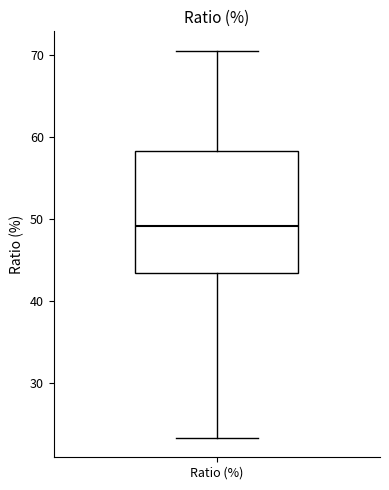

Transcribe this box plot: give where the median line is, the range the box spans, and where the two whiskers end, as read against the y-axis. The values are not printed on the chart, so give them approximately, as read against the axis.

median 49, box 43 to 58, whiskers 23 to 71